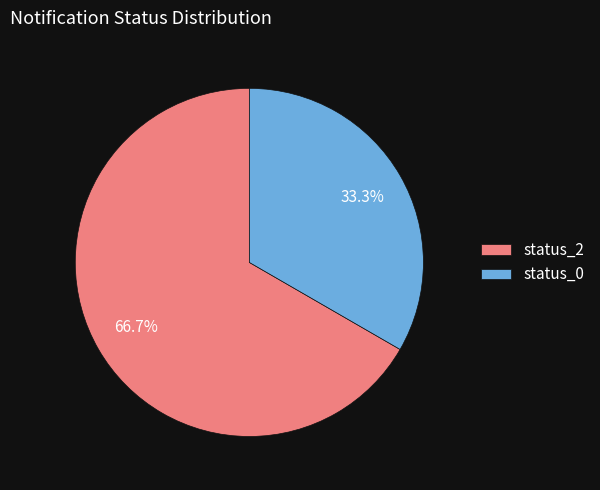

Which category has the biggest portion of the pie?

status_2